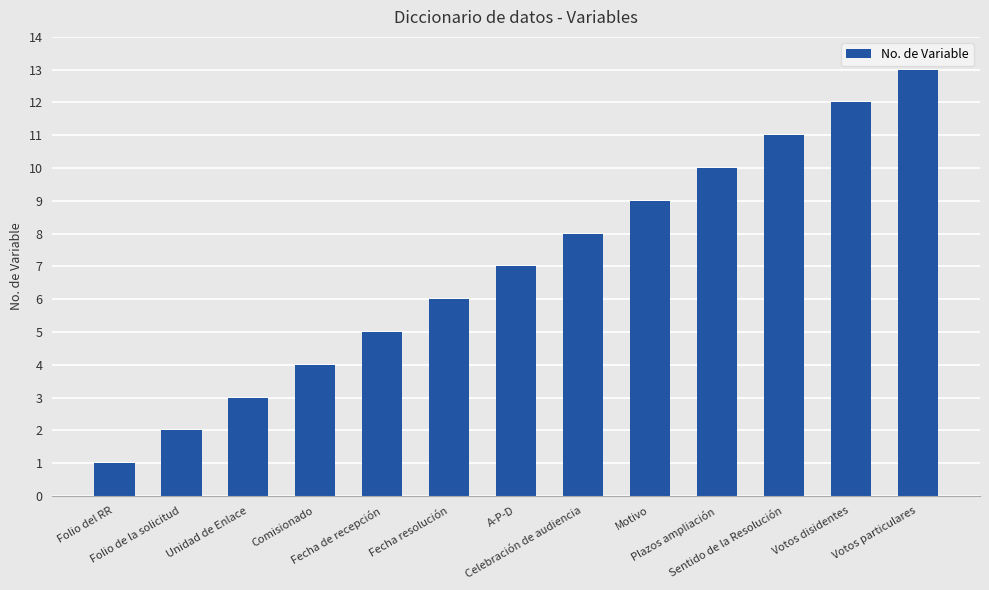

How many data points are less than 7?

6